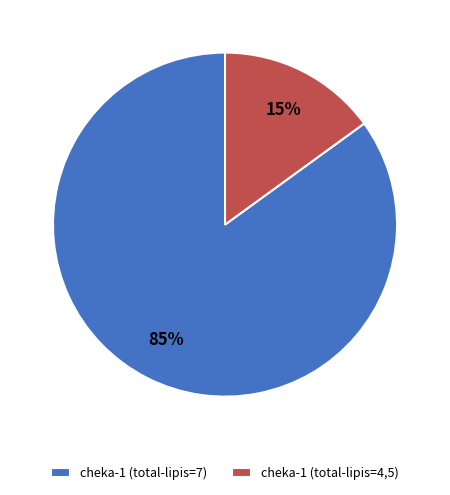

True or false: cheka-1 (total-lipis=7) accounts for 99% of the total.

False